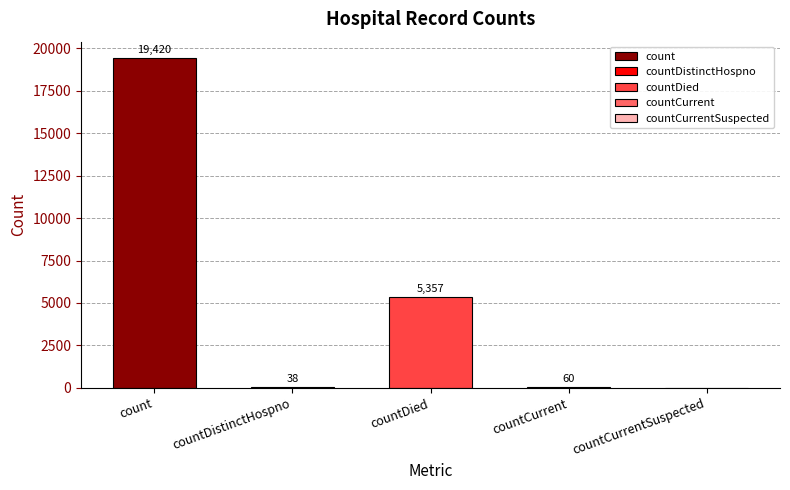

The value at countDistinctHospno is 38. True or false?

True